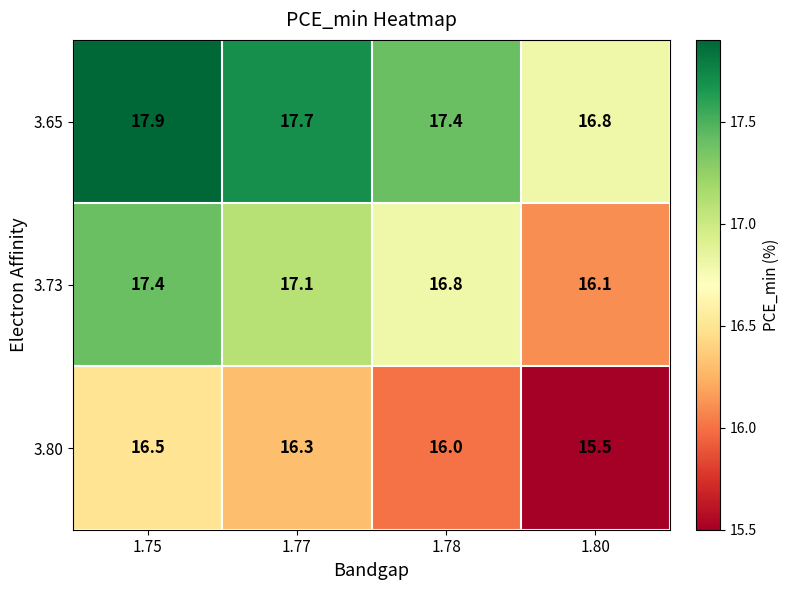

What value does the 3.73 series have at 1.78?

16.8